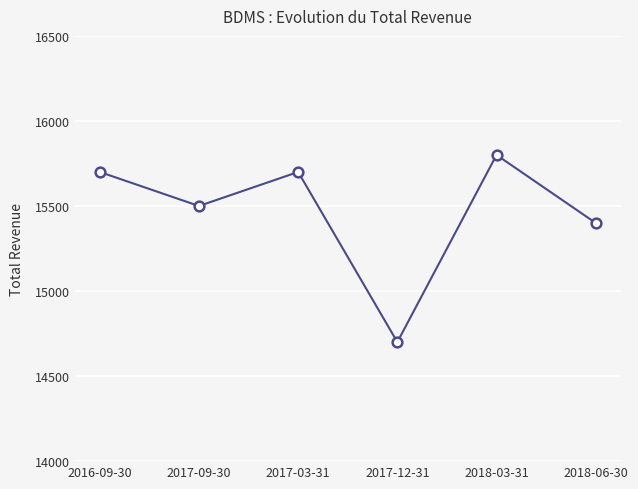

Is it true that the value at 2017-09-30 is 15500?

True